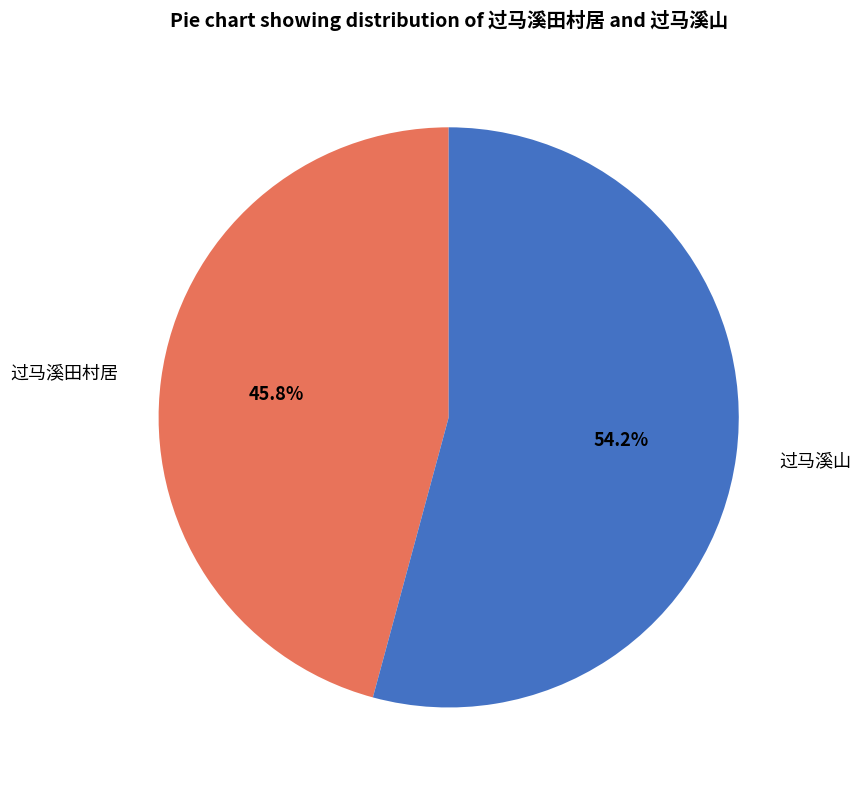

To the nearest percent, what percentage of the pie is 过马溪山?

54%